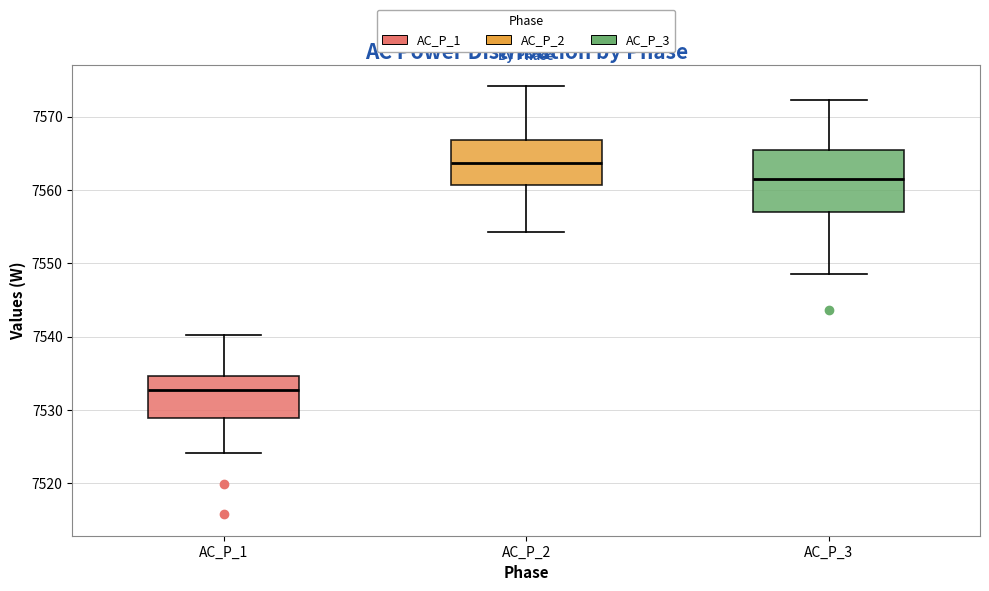

Which box has the highest median line?

AC_P_2